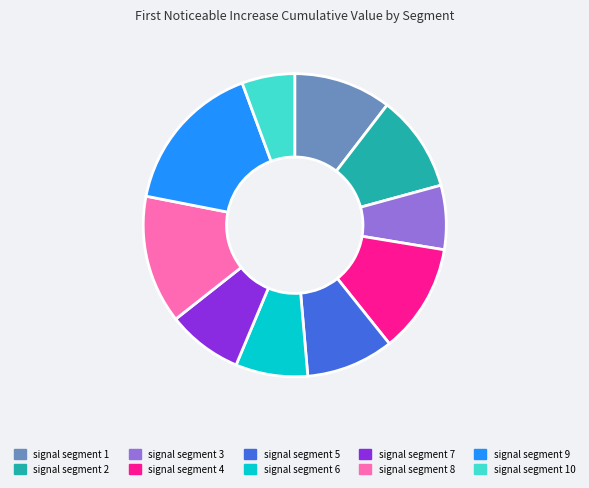

Count the number of slices in the pie.

10